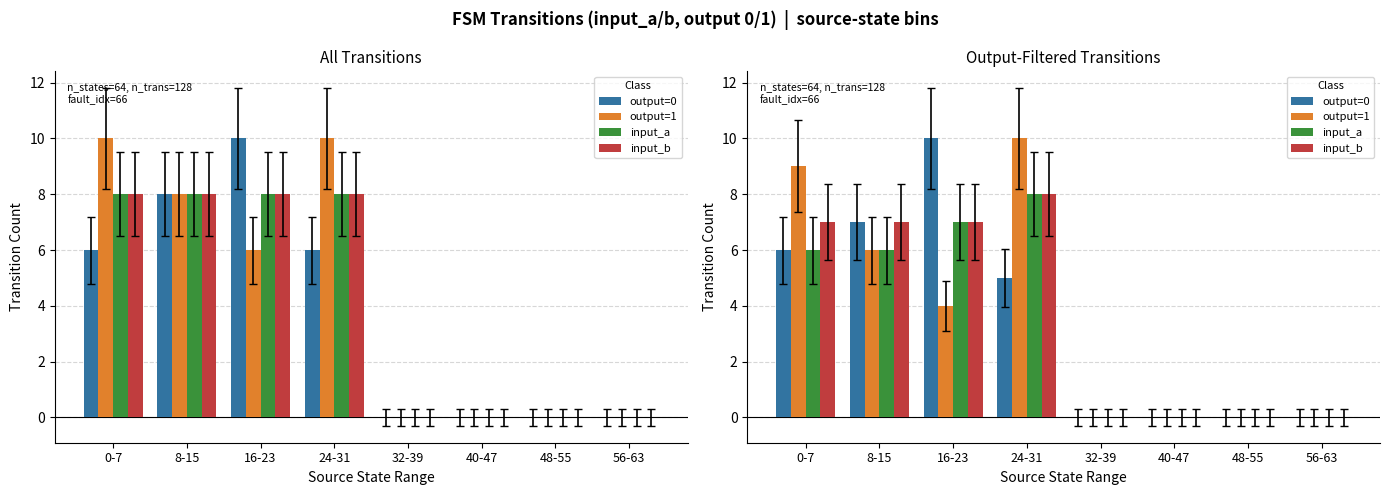

What is the total value across all series at 8-15?

26